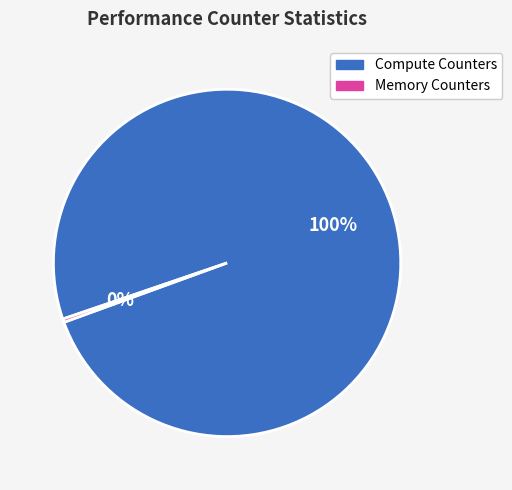

Is there any slice that represents more than half of the pie?

Yes